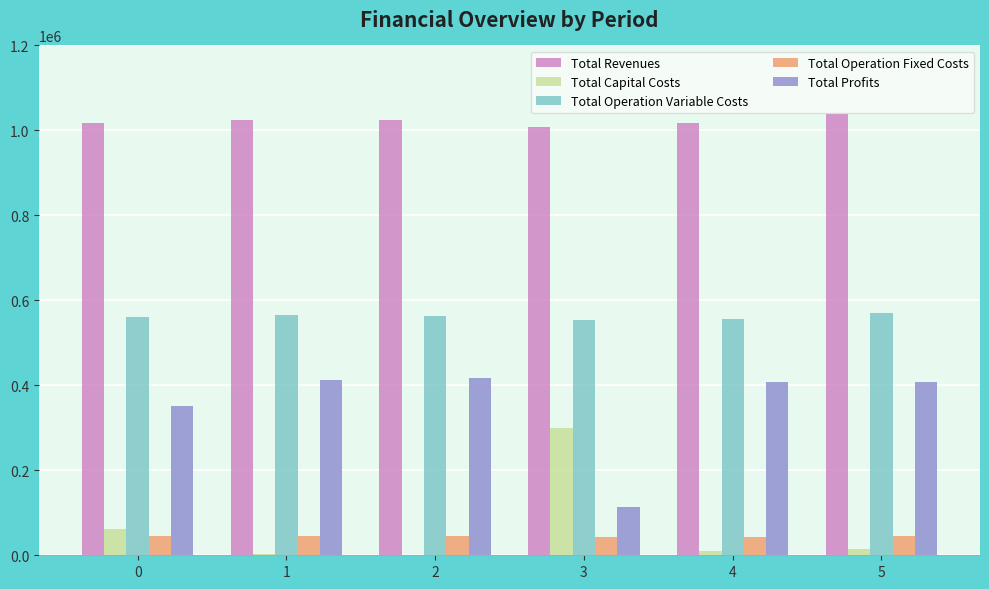

Which category has the highest value across all series?

5